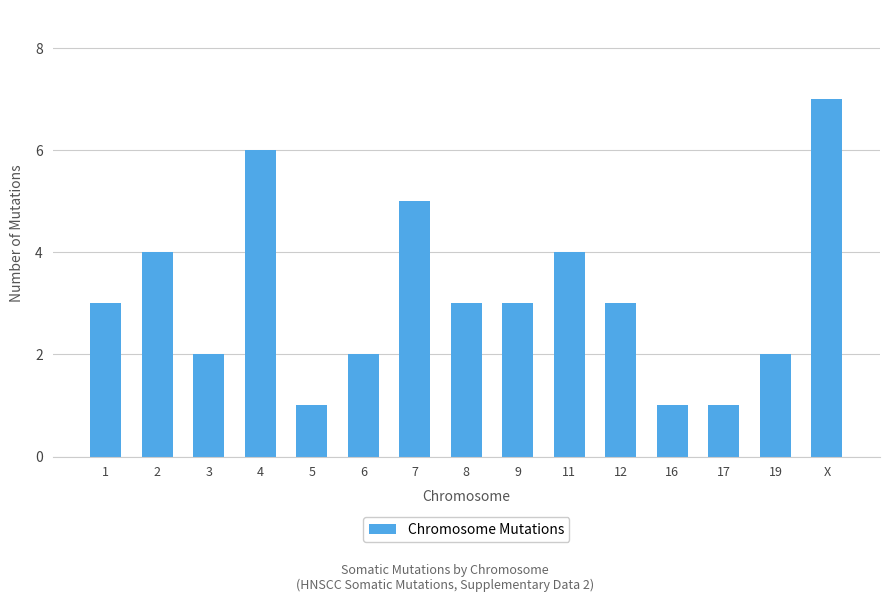

What is the greatest value displayed?

7